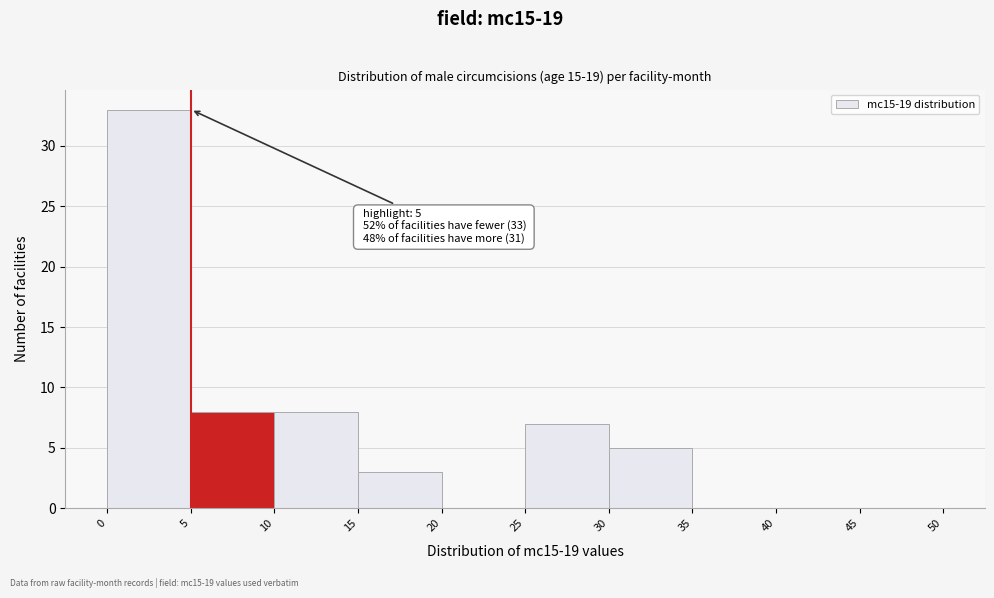

Which range on the x-axis has the tallest bar?

0 to 5